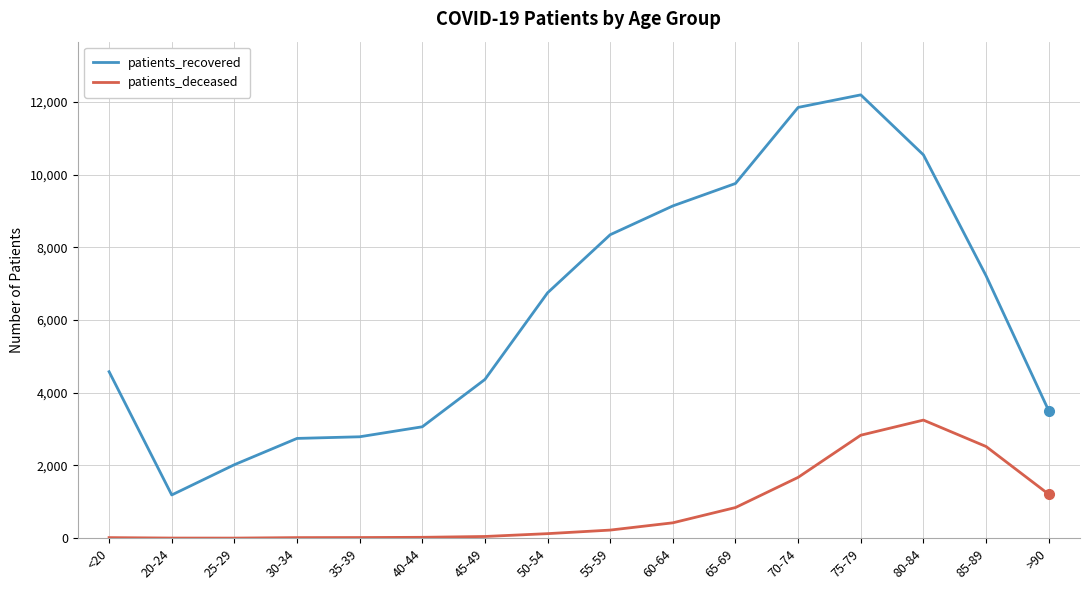

What is the spread (max minus min) of values at 40-44?

3040